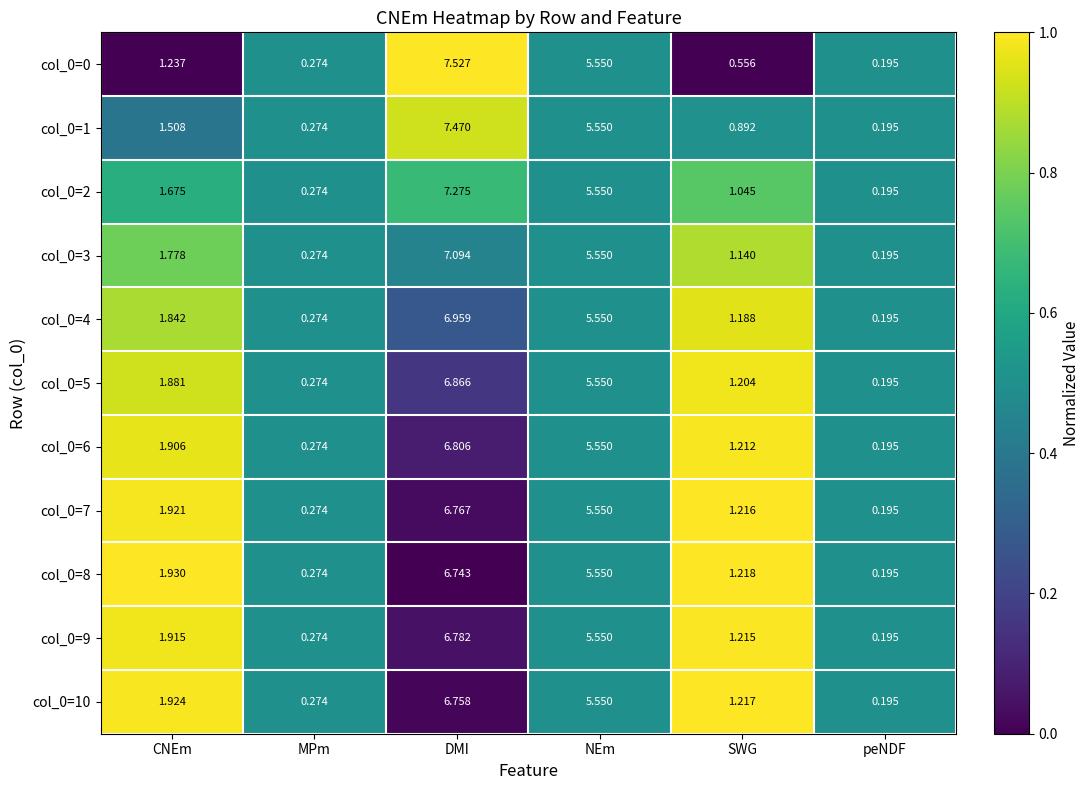

What is the difference between the highest and lowest values at CNEm?

0.7